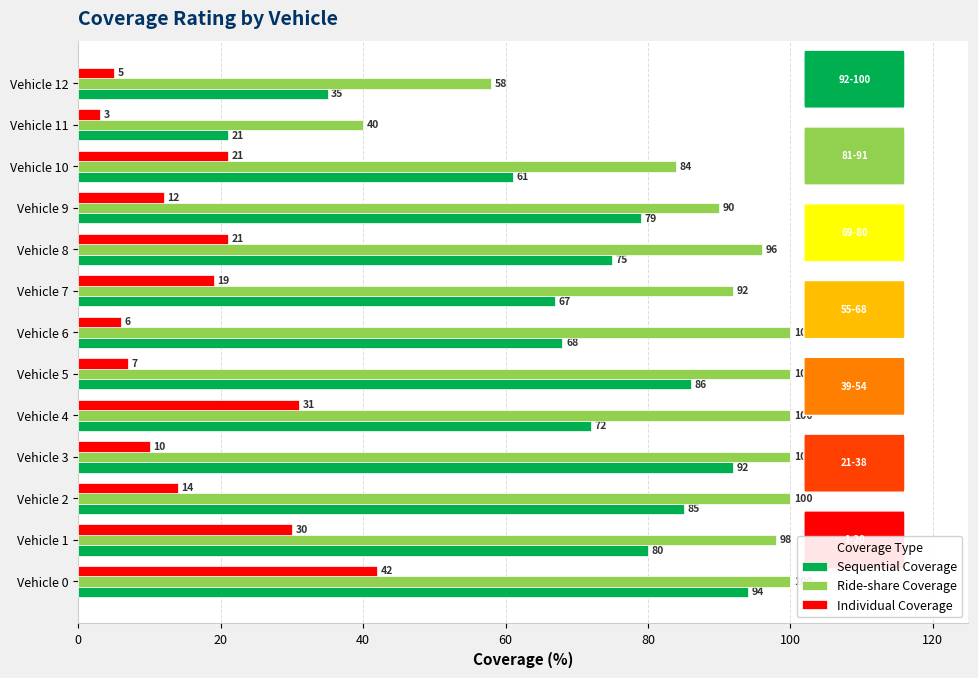

Between Vehicle 3 and Vehicle 5, which series saw the biggest shift?

Sequential Coverage